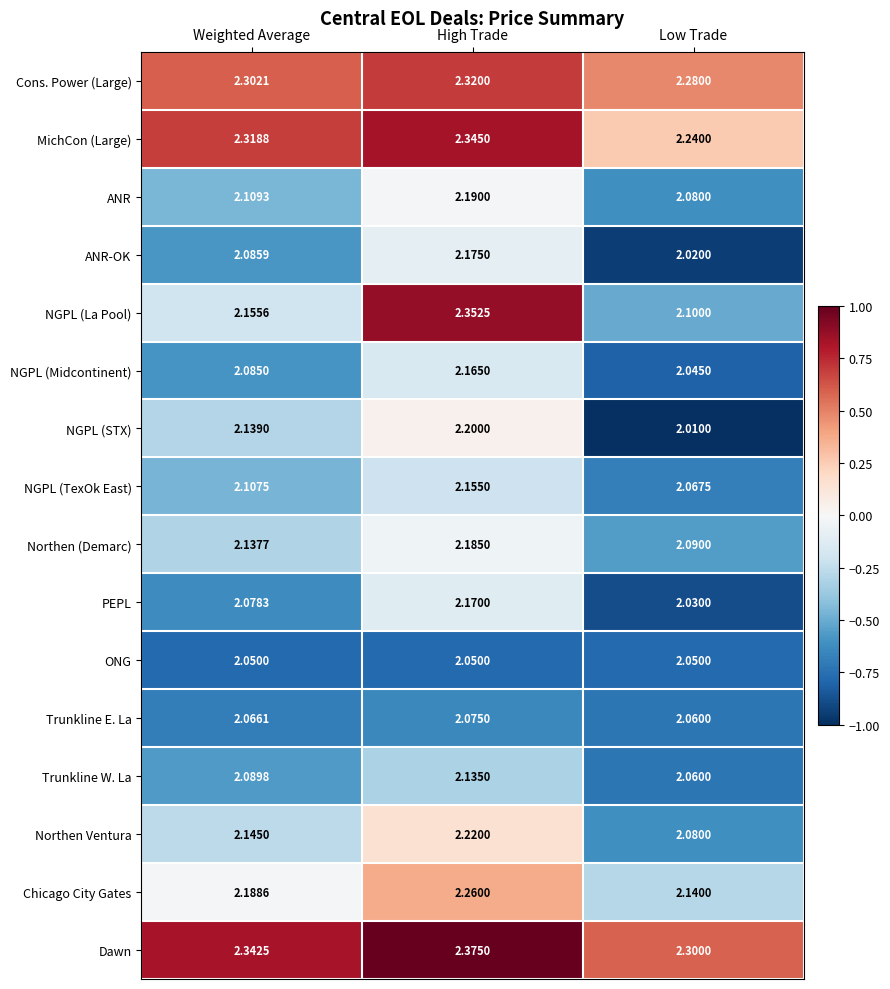

At which category does the chart reach its minimum across all series?

Low Trade